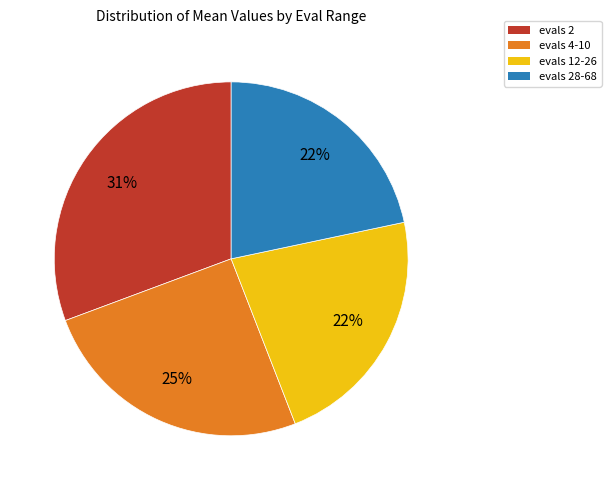

Does evals 2 represent more than half of the total?

No